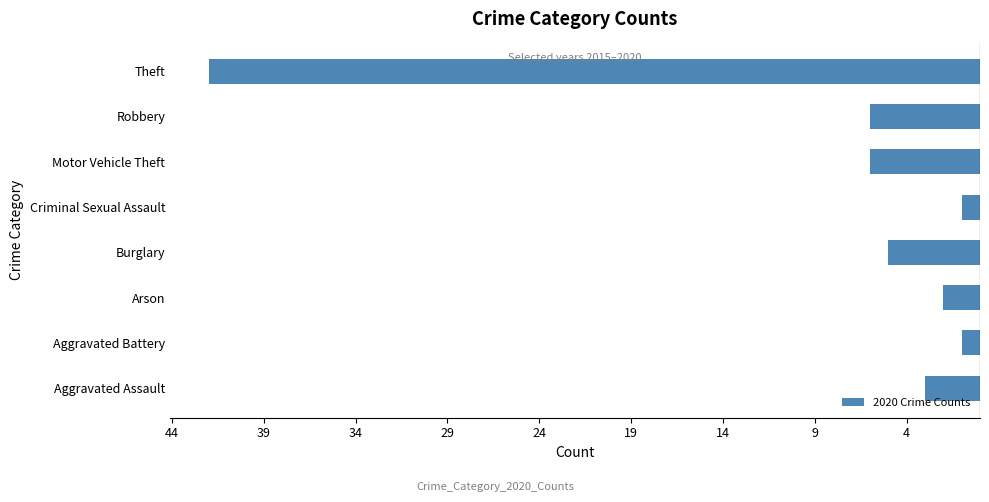

Does the chart contain any negative values?

Yes